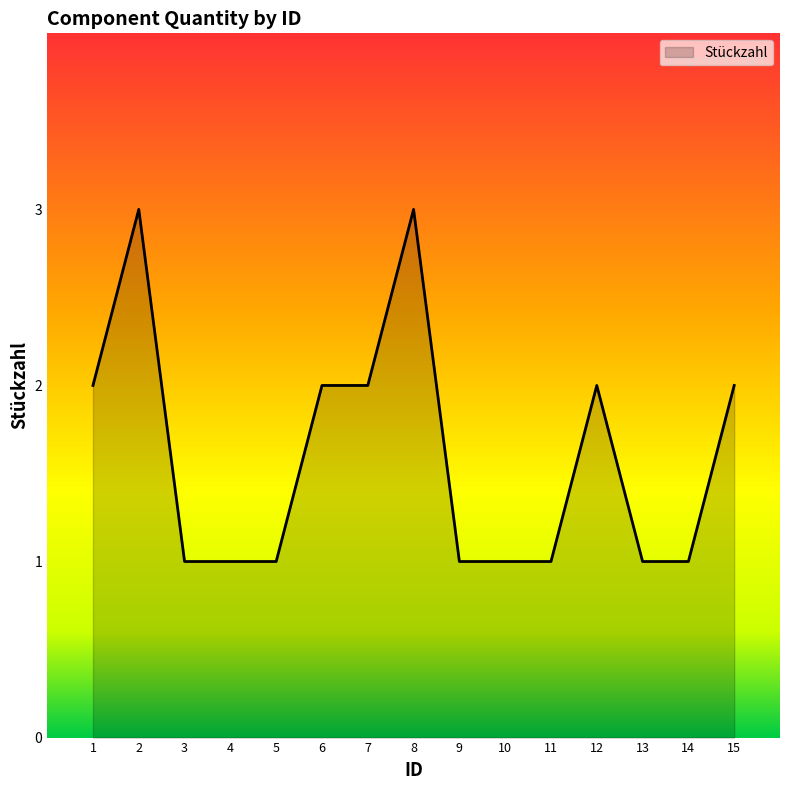

Reading left to right, extract all data points from this chart.

2	3	1	1	1	2	2	3	1	1	1	2	1	1	2